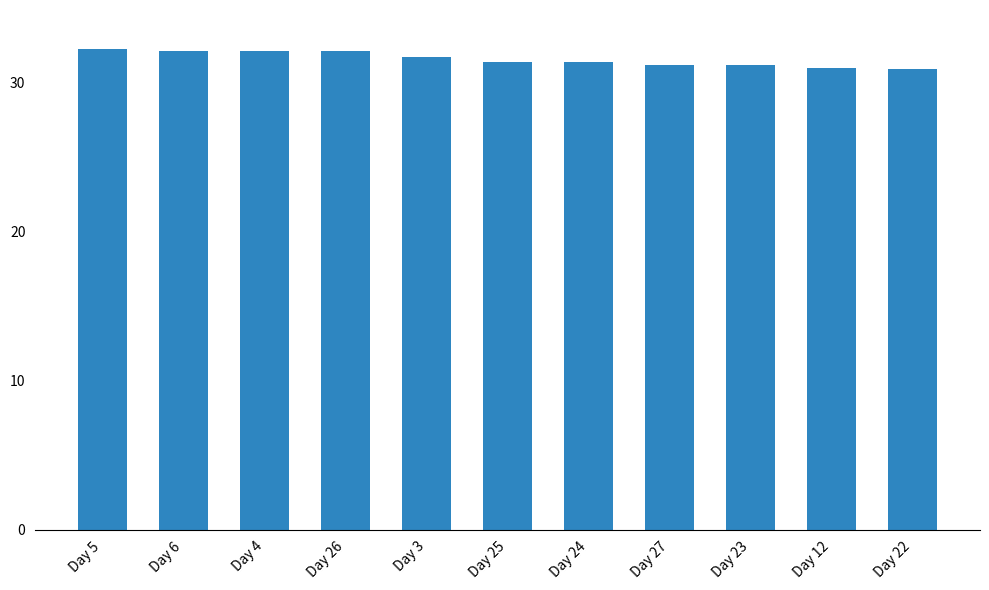

The value at Day 23 is 31.2. True or false?

True